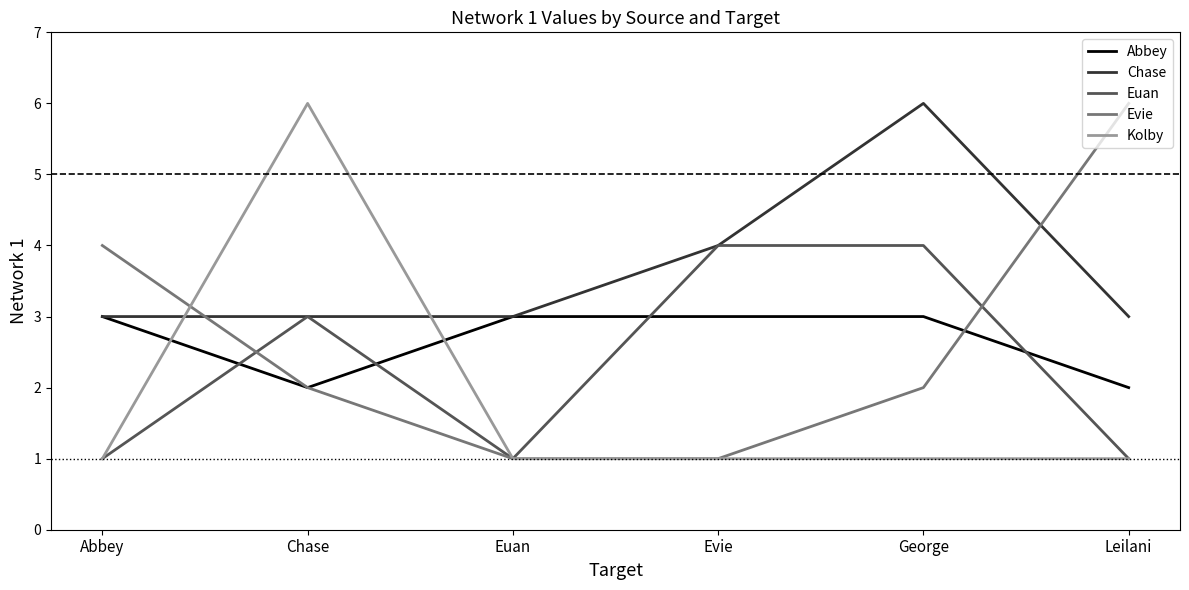

What is the value of the Abbey point at the 4th from the left?

3